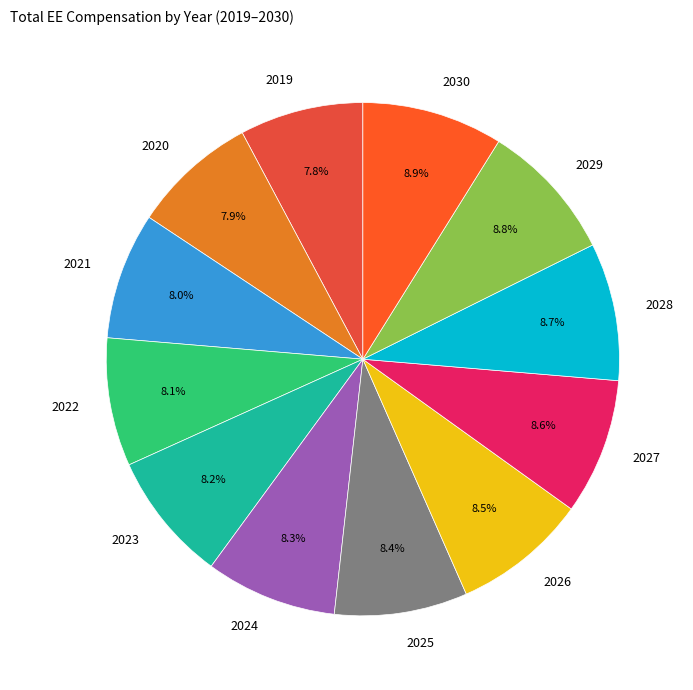

Is it true that 2024 is 8% of the pie?

True